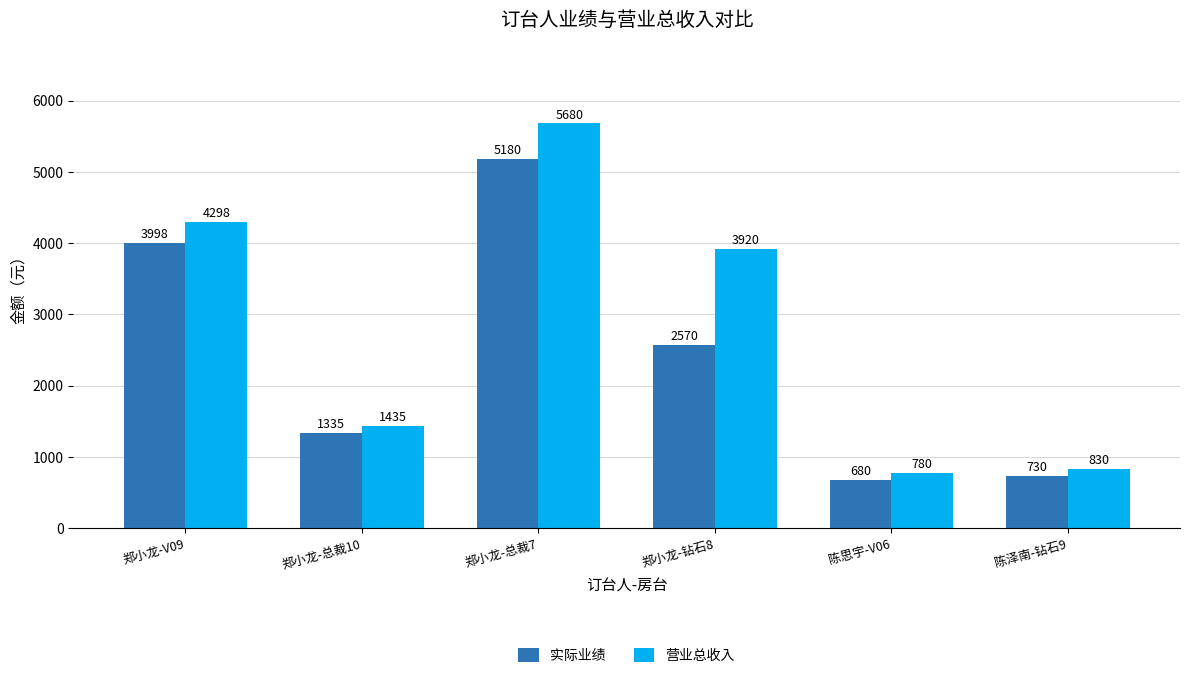

Is it true that 实际业绩 equals 916 at 陈思宇-V06?

False